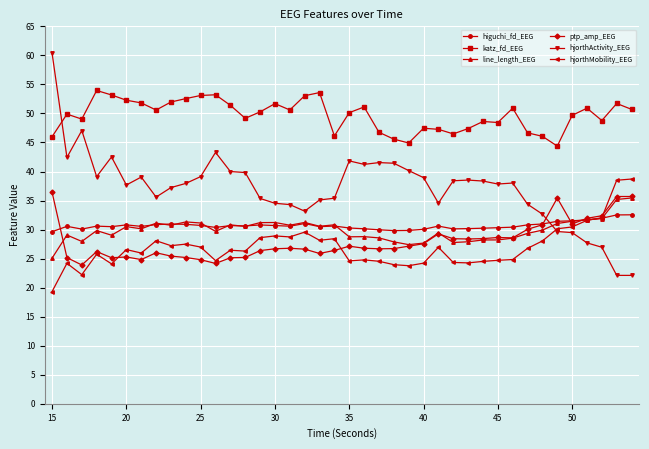

Which series has the largest total across all categories?

katz_fd_EEG